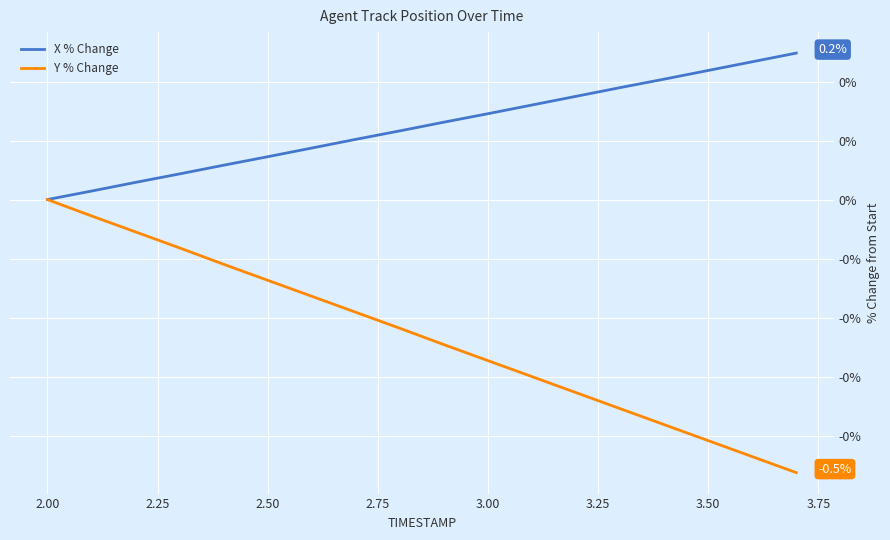

What are all the series names shown in the legend?

X % Change, Y % Change